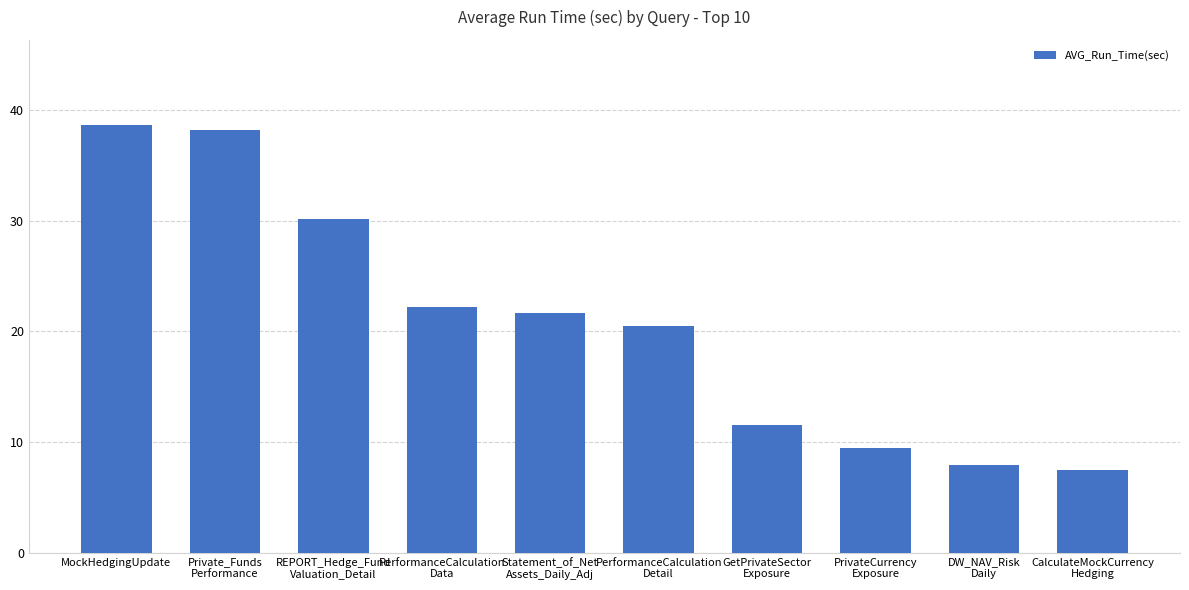

What position from the right is GetPrivateSector
Exposure?

4